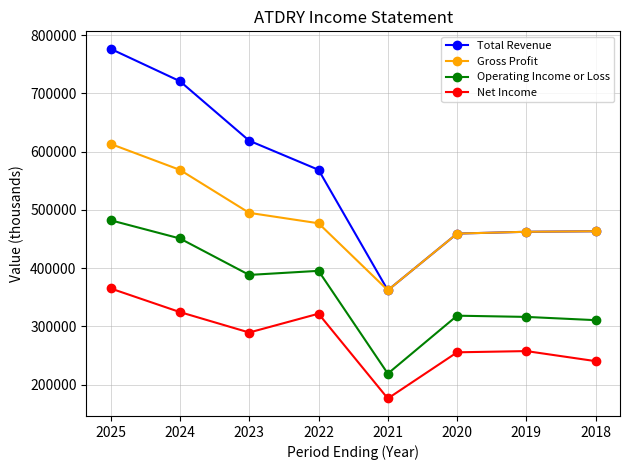

At which label does Gross Profit first exceed 477000?

2025